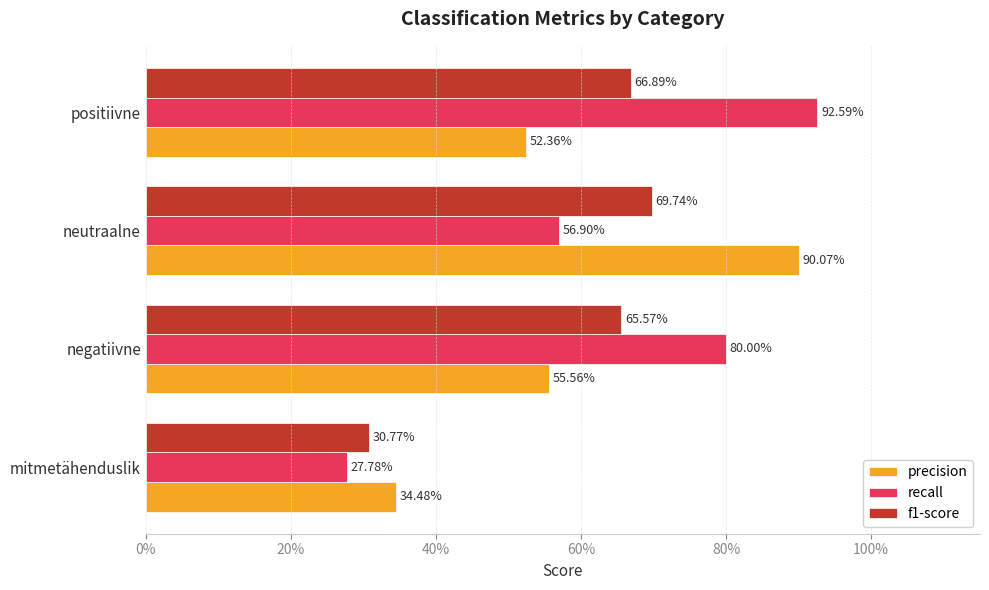

What are all the series names shown in the legend?

precision, recall, f1-score